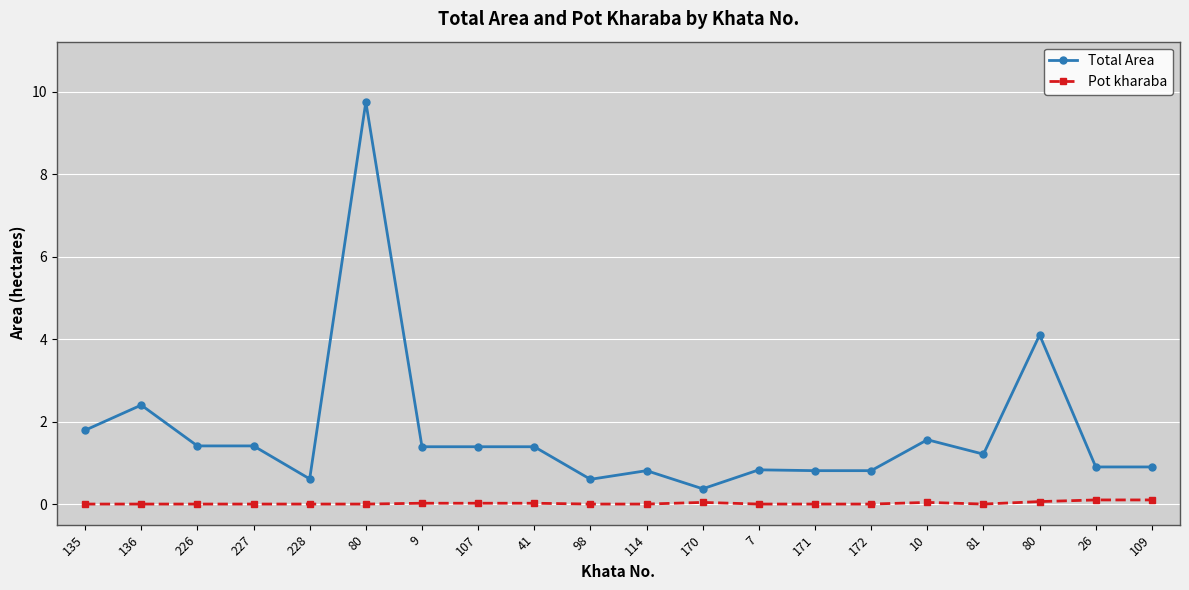

What is the sum of all Pot kharaba values?

0.4